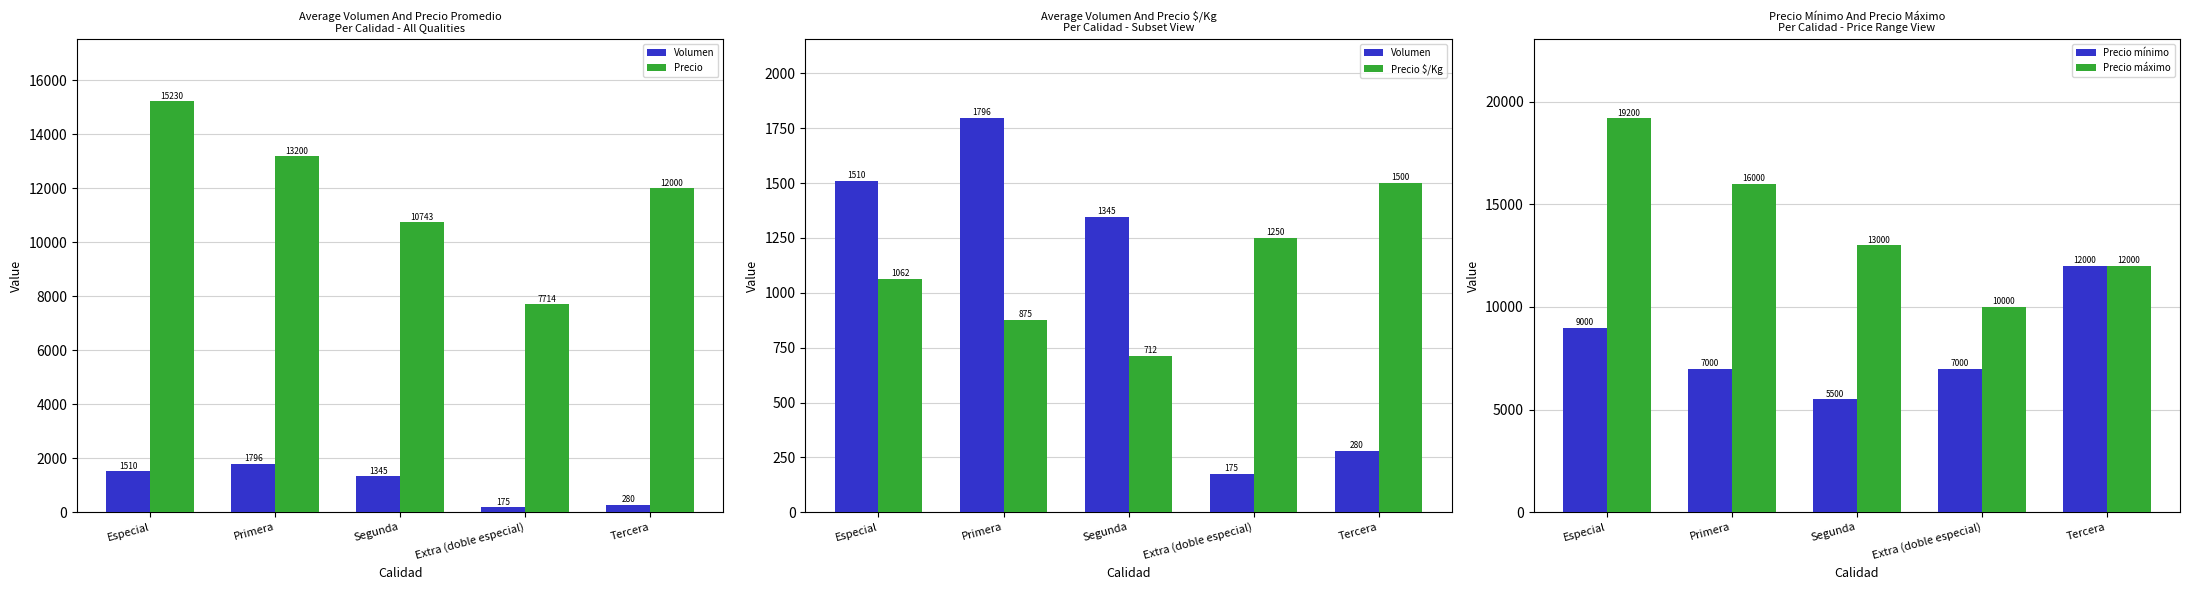

Which category has the lowest value in the Volumen series?

Extra (doble especial)